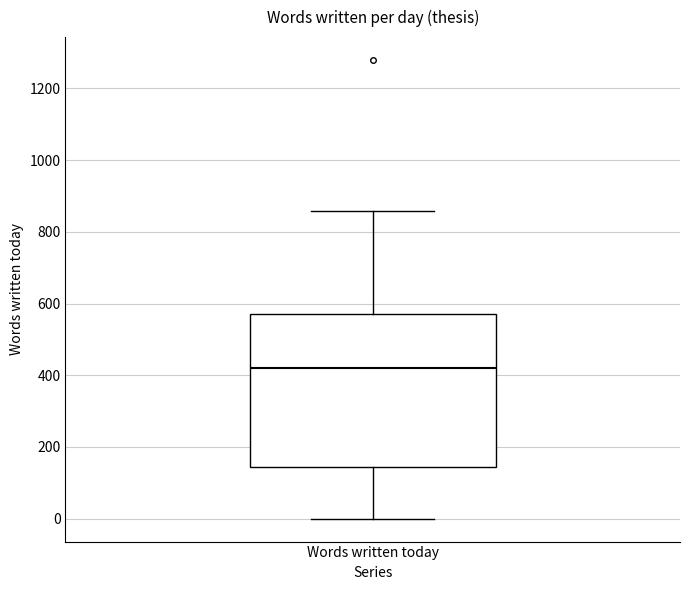

Transcribe this box plot: give where the median line is, the range the box spans, and where the two whiskers end, as read against the y-axis. The values are not printed on the chart, so give them approximately, as read against the axis.

median 420, box 140 to 580, whiskers 0 to 860